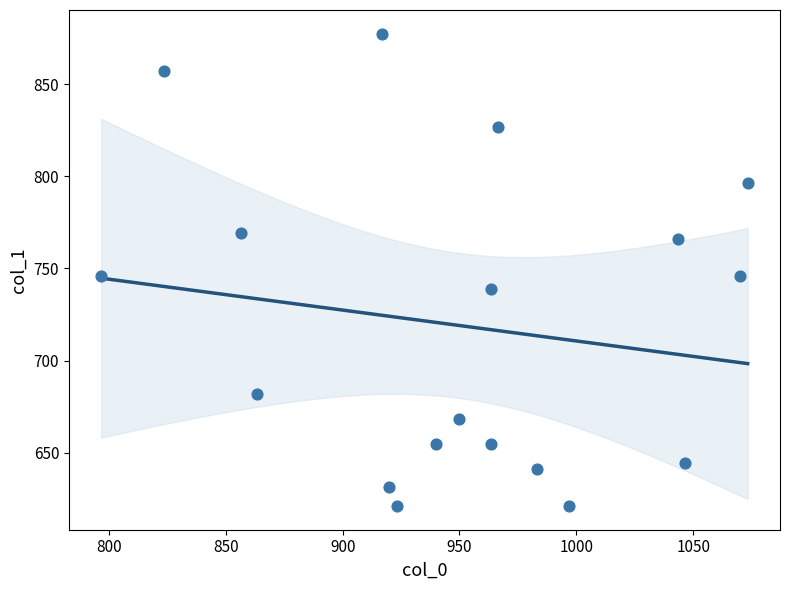

What is the range of Y values (max minus min)?

256.5